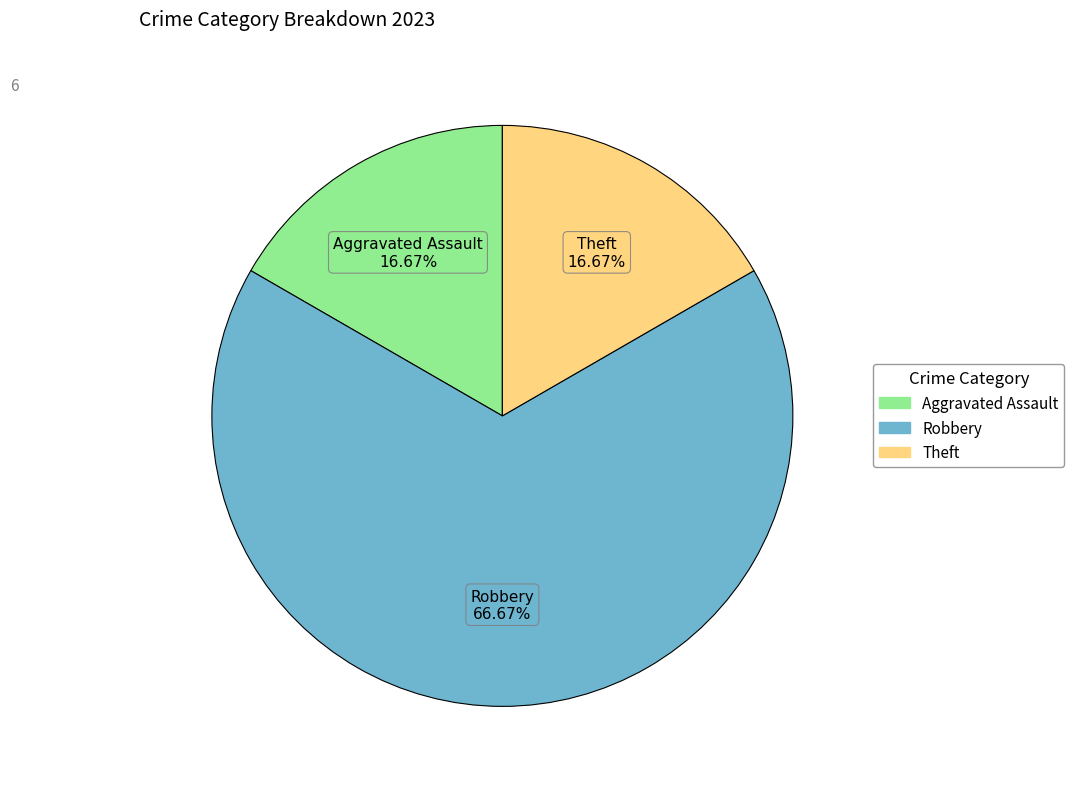

Which slice represents more than half of the pie?

Robbery